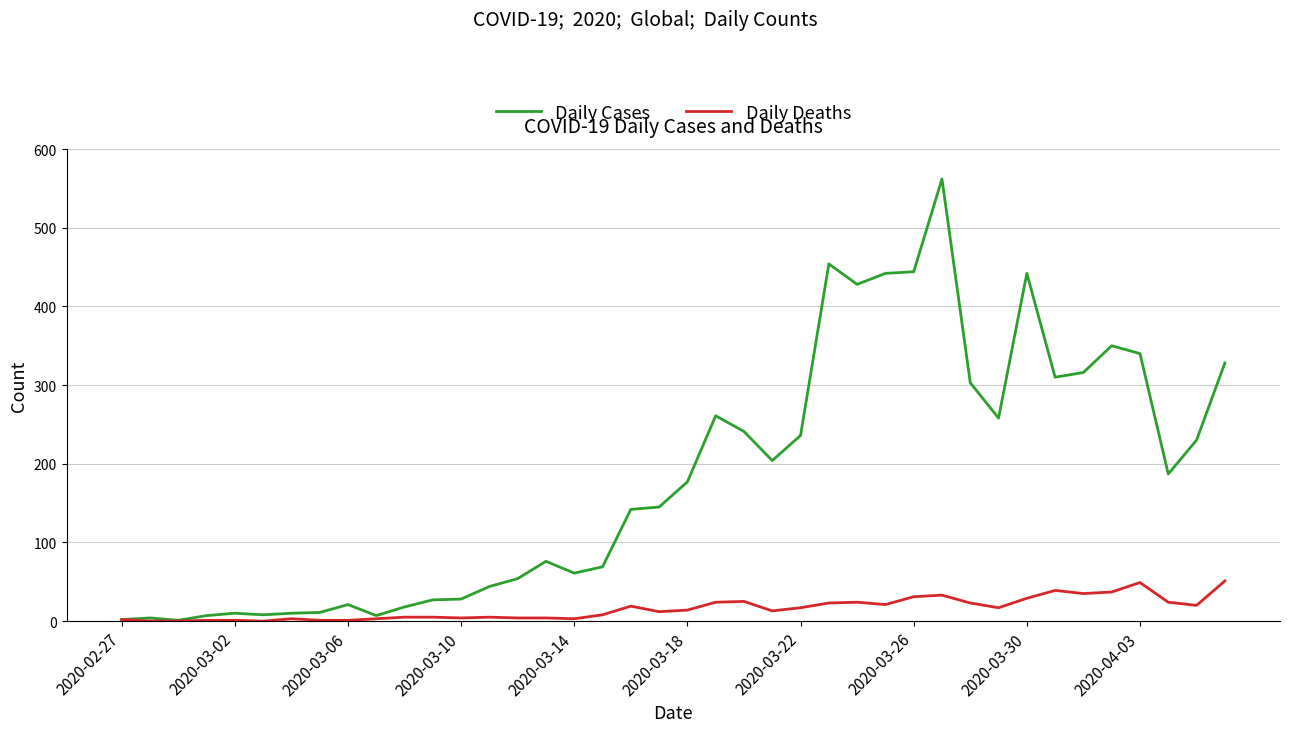

Which series has the largest range (max minus min)?

Daily Cases